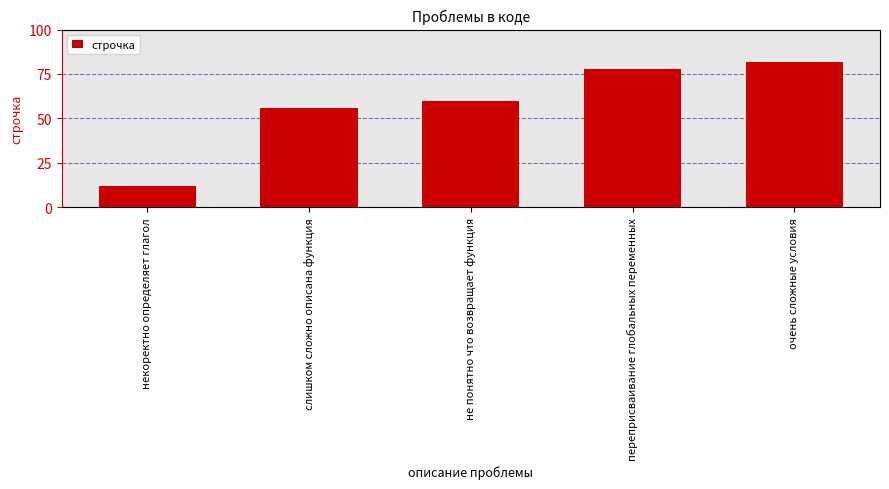

How many series are shown in this chart?

1